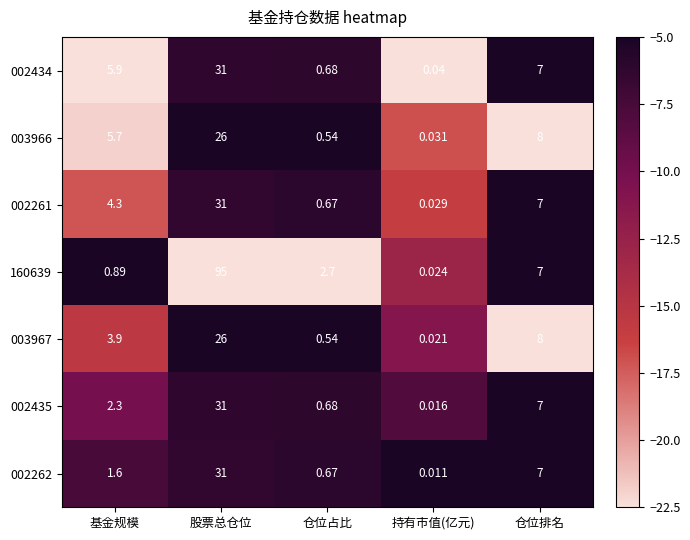

Which series has the widest spread of values?

160639